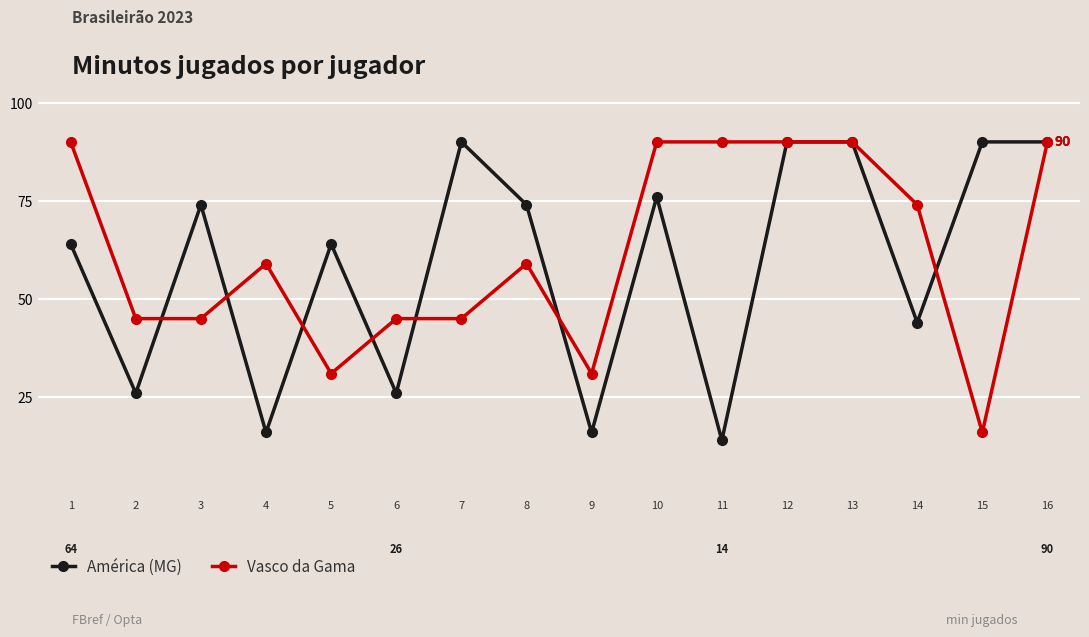

What is the maximum value shown in the chart?

90